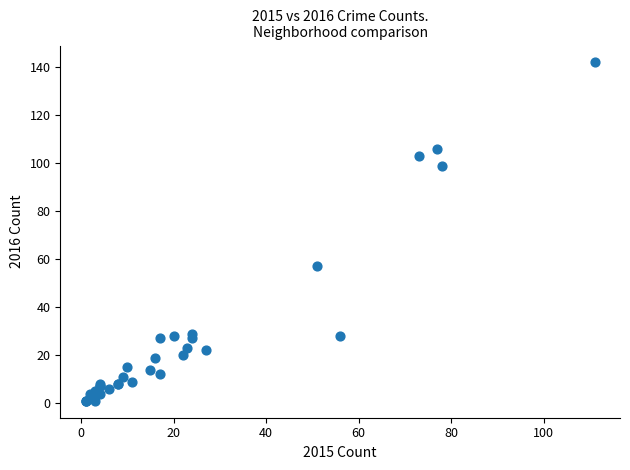

What Y value in the scatter plot is closest to 71?

57